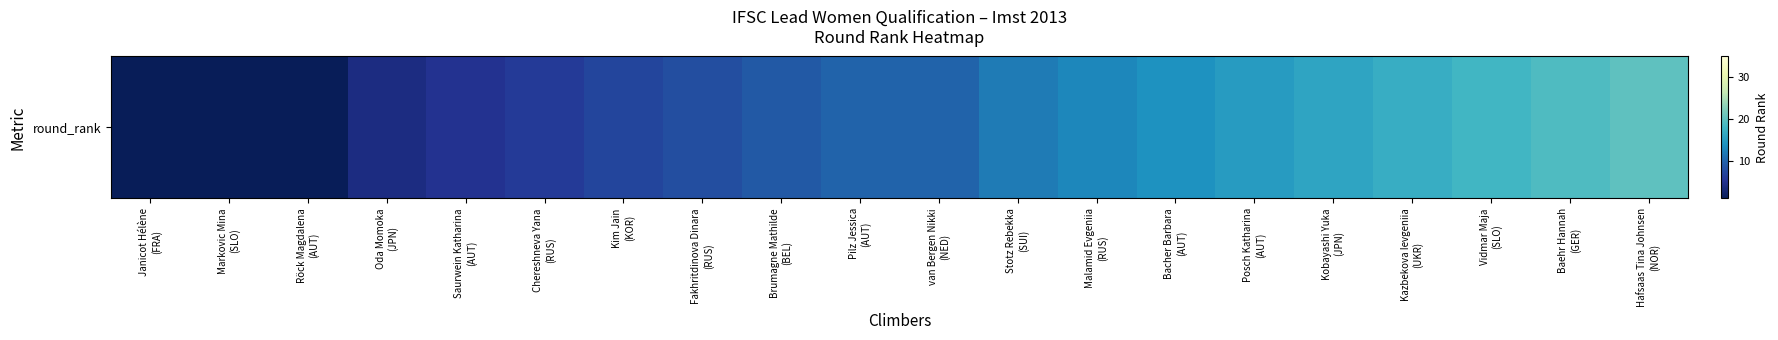

Reading left to right, transcribe all the data shown in this chart.

Janicot Hélène
(FRA)=1	Markovic Mina
(SLO)=1	Röck Magdalena
(AUT)=1	Oda Momoka
(JPN)=4	Saurwein Katharina
(AUT)=5	Chereshneva Yana
(RUS)=6	Kim Jain
(KOR)=7	Fakhritdinova Dinara
(RUS)=8	Brumagne Mathilde
(BEL)=9	Pilz Jessica
(AUT)=10	van Bergen Nikki
(NED)=10	Stotz Rebekka
(SUI)=12	Malamid Evgeniia
(RUS)=13	Bacher Barbara
(AUT)=14	Posch Katharina
(AUT)=15	Kobayashi Yuka
(JPN)=16	Kazbekova Ievgeniia
(UKR)=17	Vidmar Maja
(SLO)=18	Baehr Hannah
(GER)=19	Hafsaas Tina Johnsen
(NOR)=20